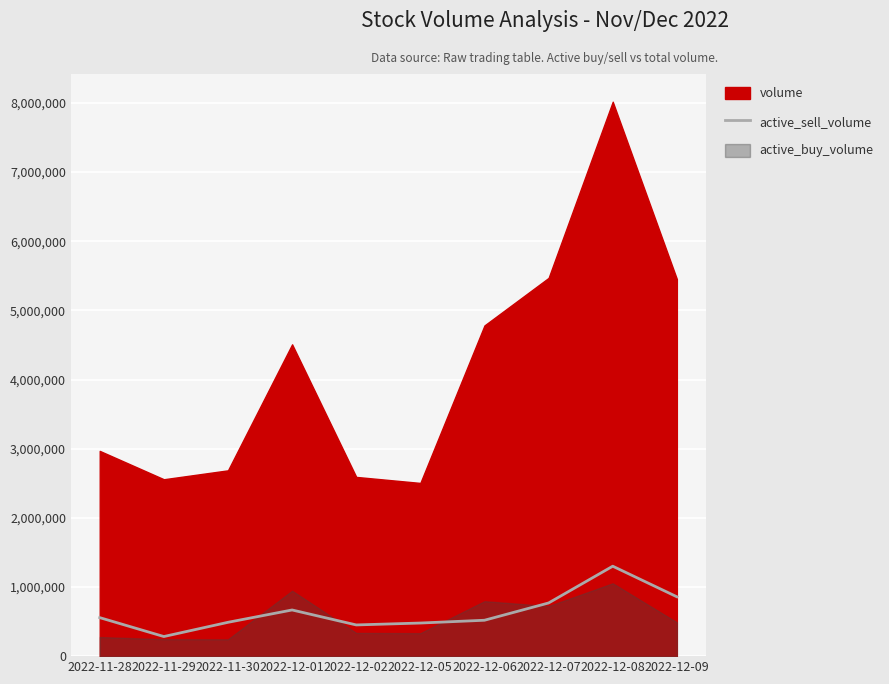

Count the number of categories in the chart.

10